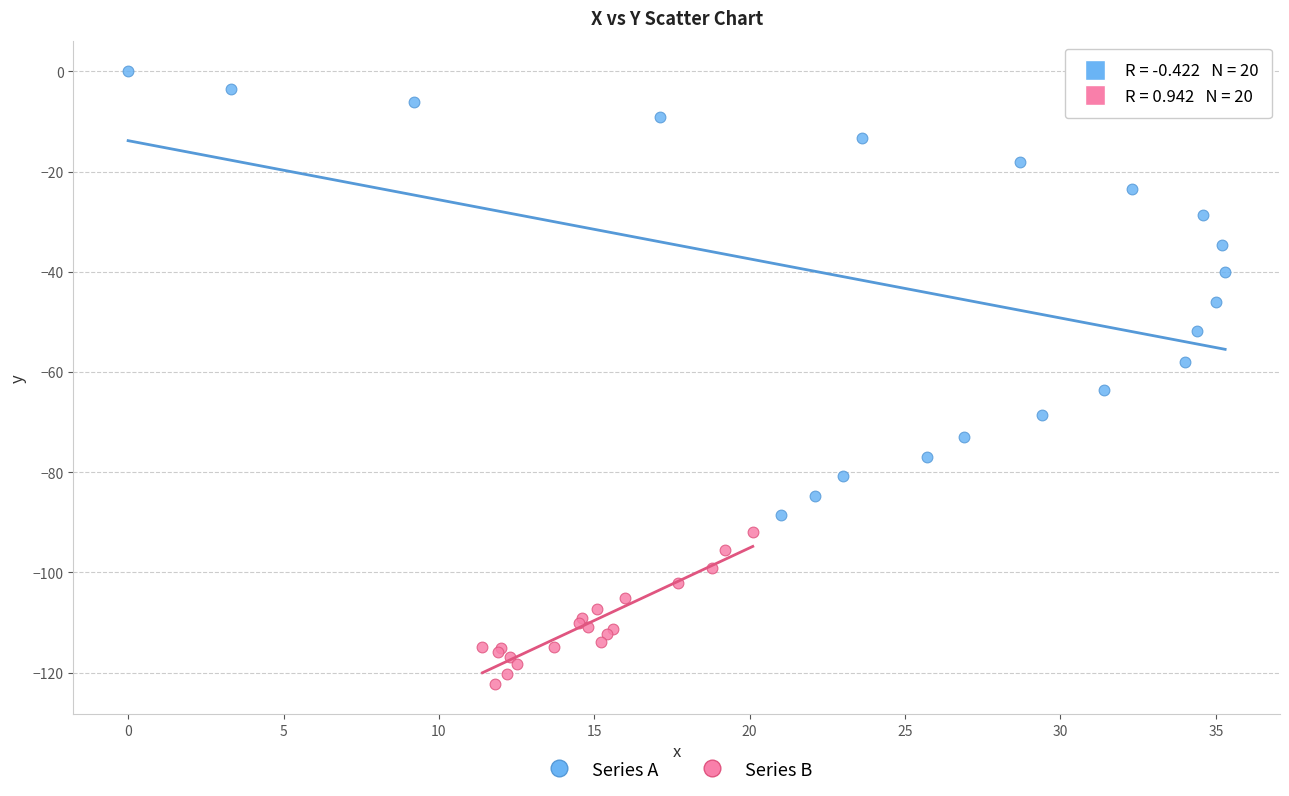

Which series contains the highest Y value?

Series A